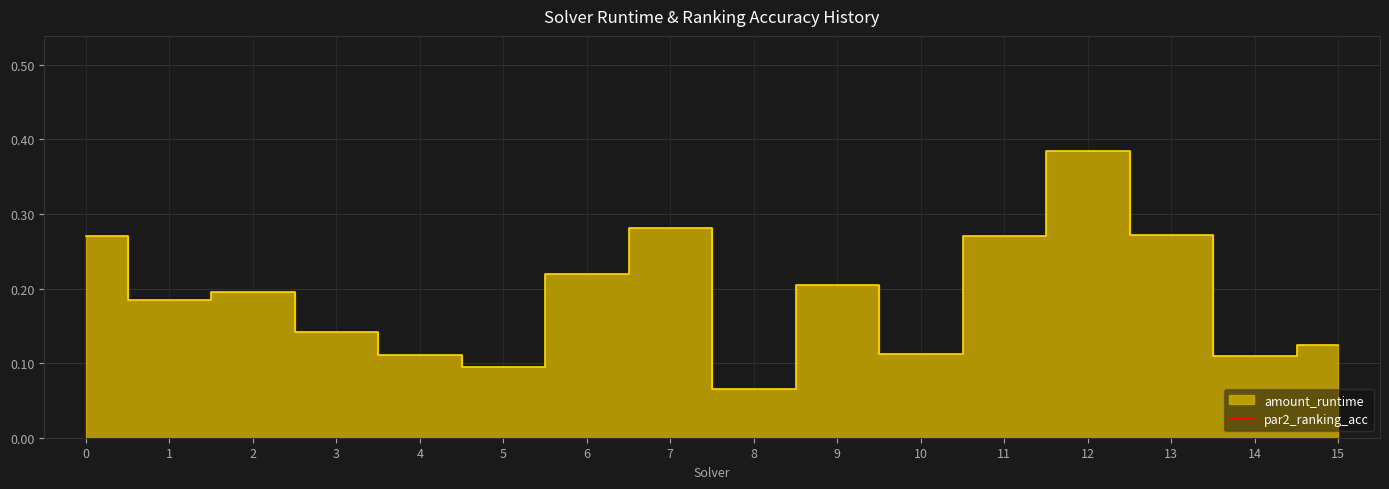

True or false: there are more than 2 points higher than both neighbors.

False